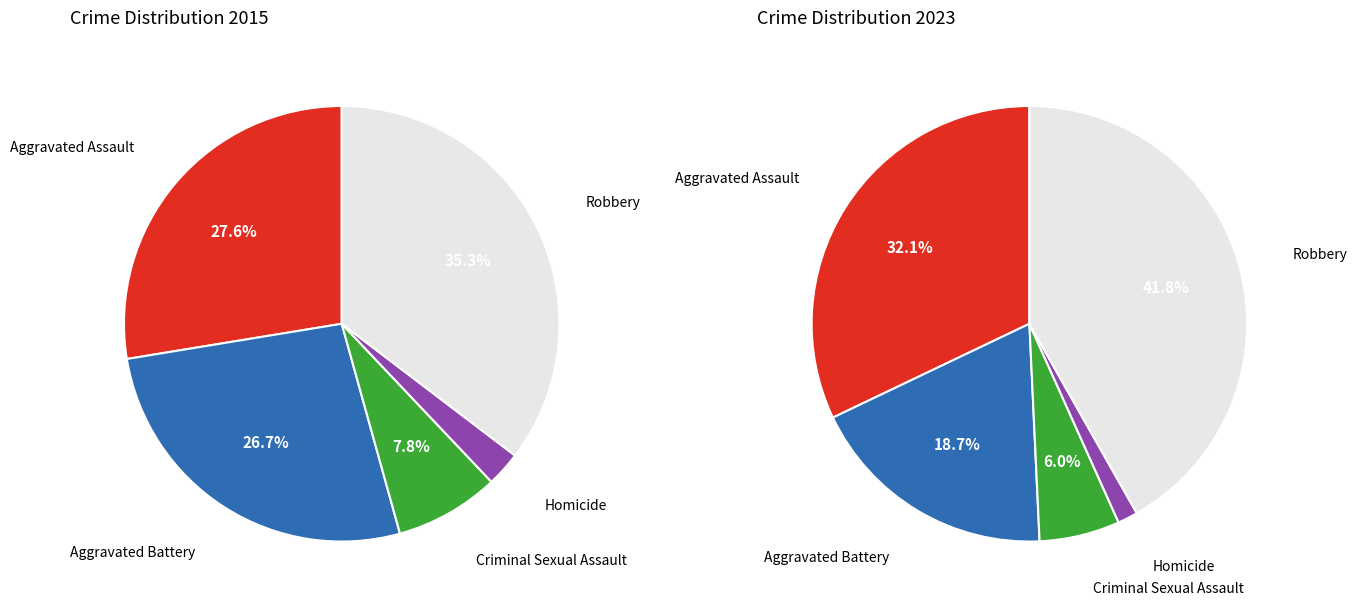

Is it true that Aggravated Battery is 10% of the pie?

False